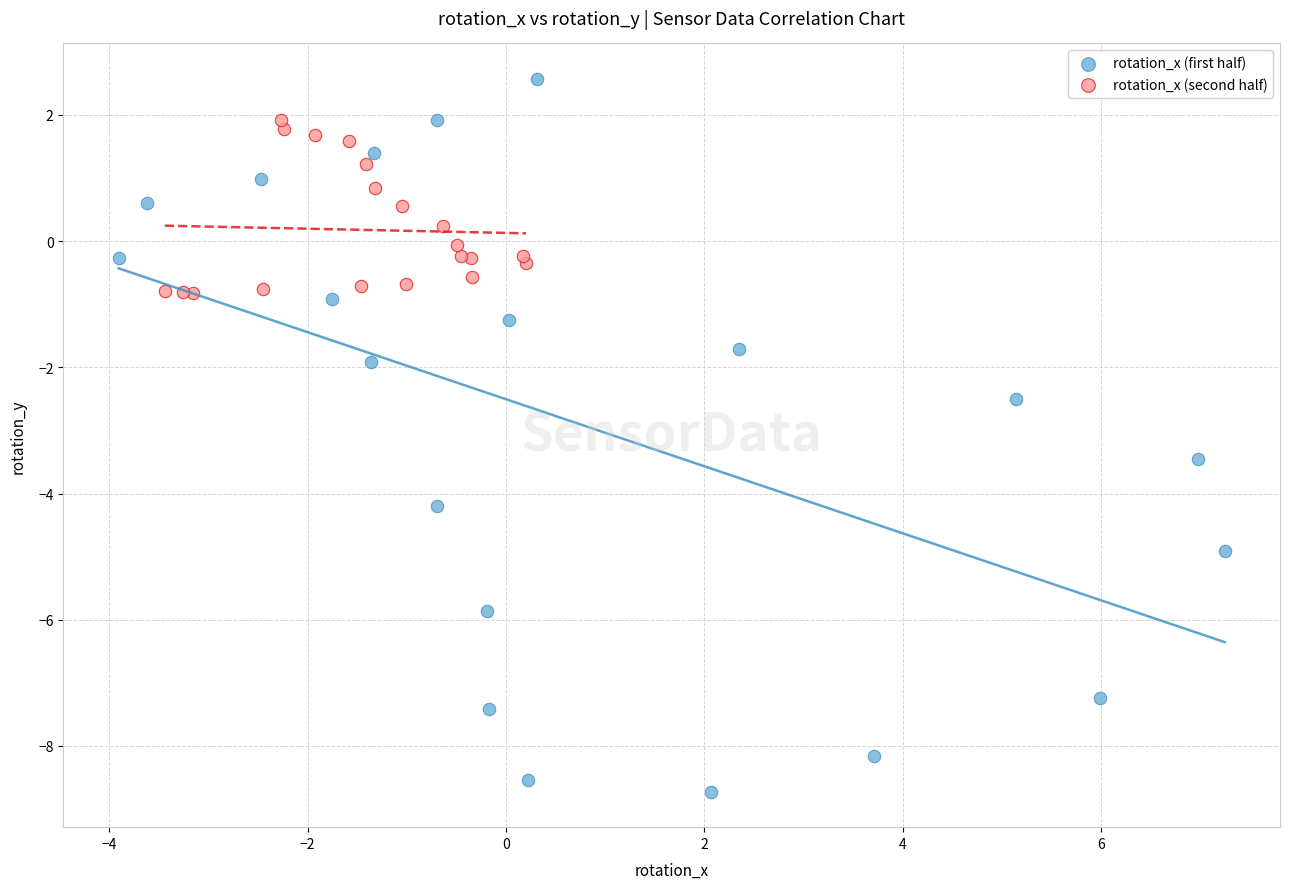

Which series has the widest spread of Y values?

rotation_x (first half)